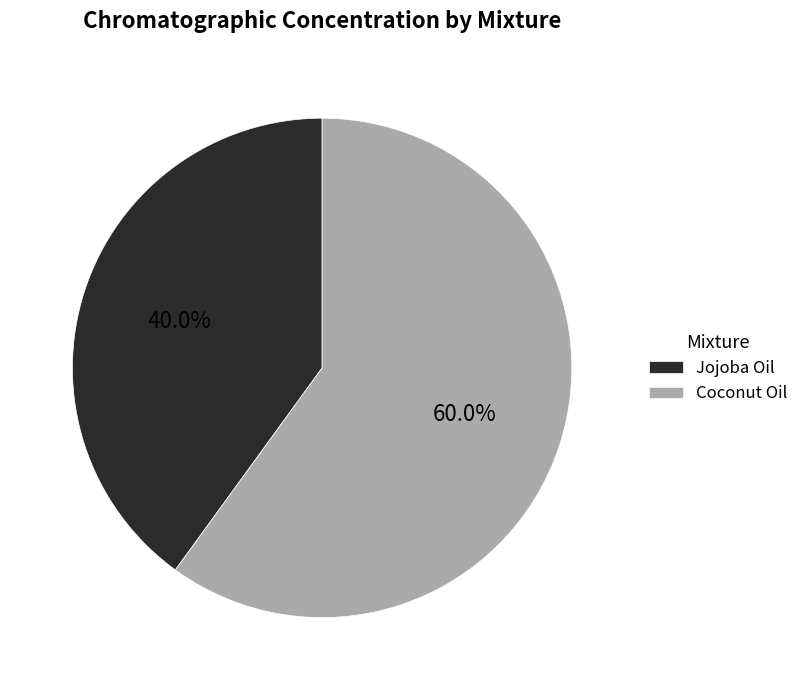

To the nearest percent, what percentage of the pie is Coconut Oil?

60%